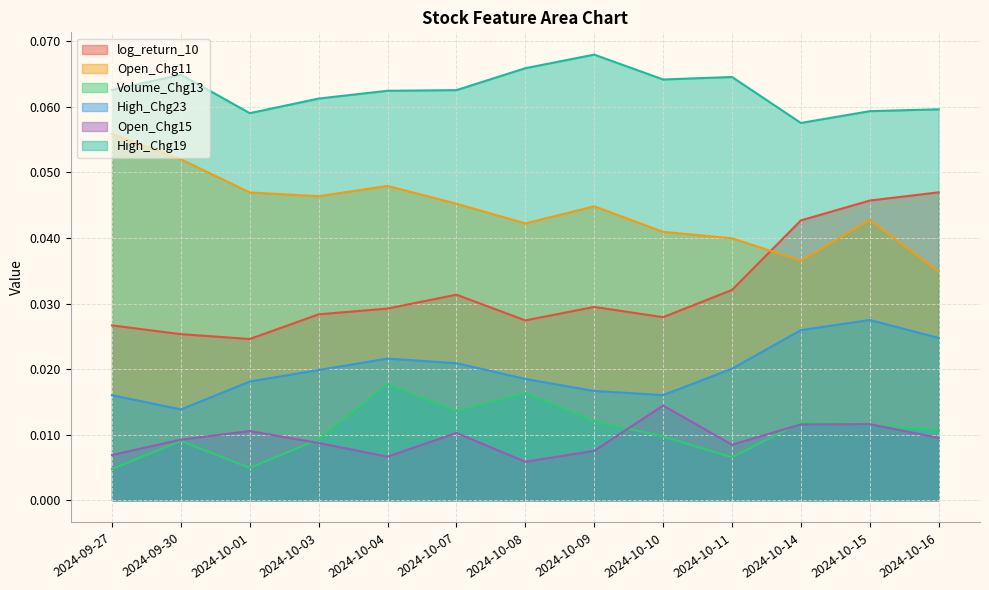

What are all the series names shown in the legend?

log_return_10, Open_Chg11, Volume_Chg13, High_Chg23, Open_Chg15, High_Chg19